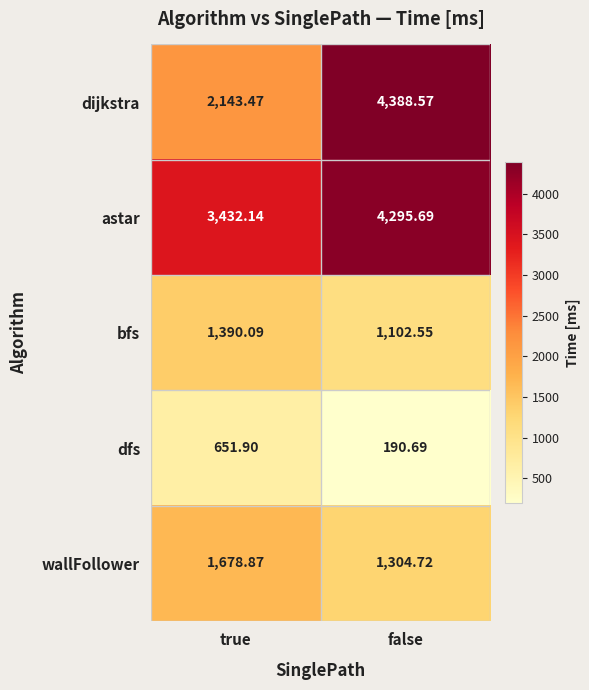

At false, list the series in order from largest to smallest.

dijkstra, astar, wallFollower, bfs, dfs